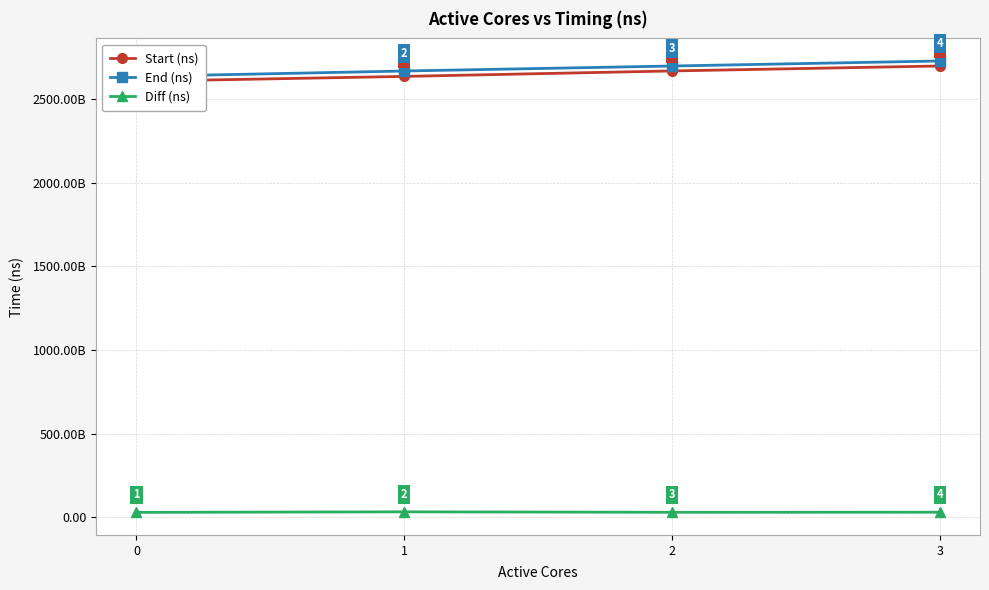

Count the Diff (ns) values in the range 29477498850 to 32248971457.

3